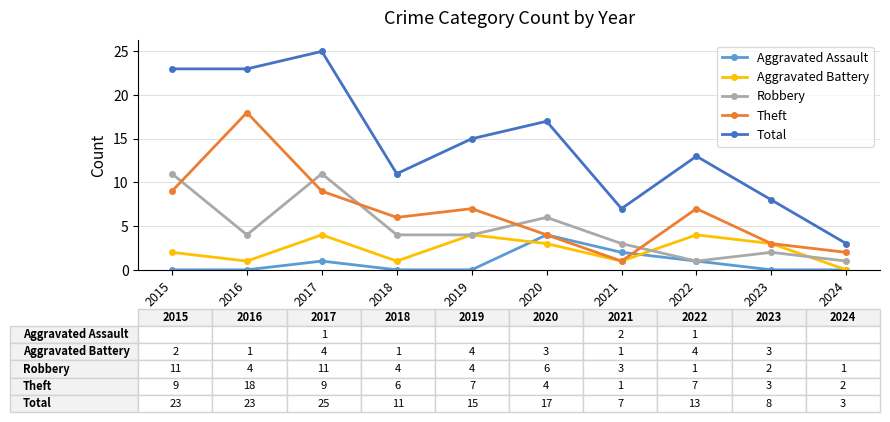

Reading left to right, extract all data points from this chart.

Aggravated Assault: 0	0	1	0	0	4	2	1	0	0
Aggravated Battery: 2	1	4	1	4	3	1	4	3	0
Robbery: 11	4	11	4	4	6	3	1	2	1
Theft: 9	18	9	6	7	4	1	7	3	2
Total: 23	23	25	11	15	17	7	13	8	3